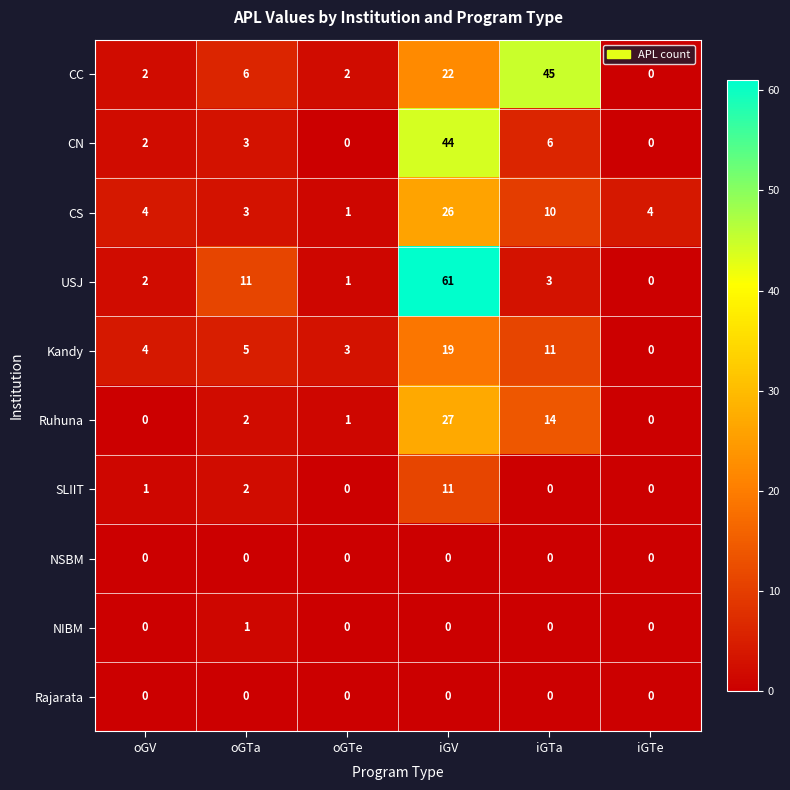

How many data points does each series have?

6